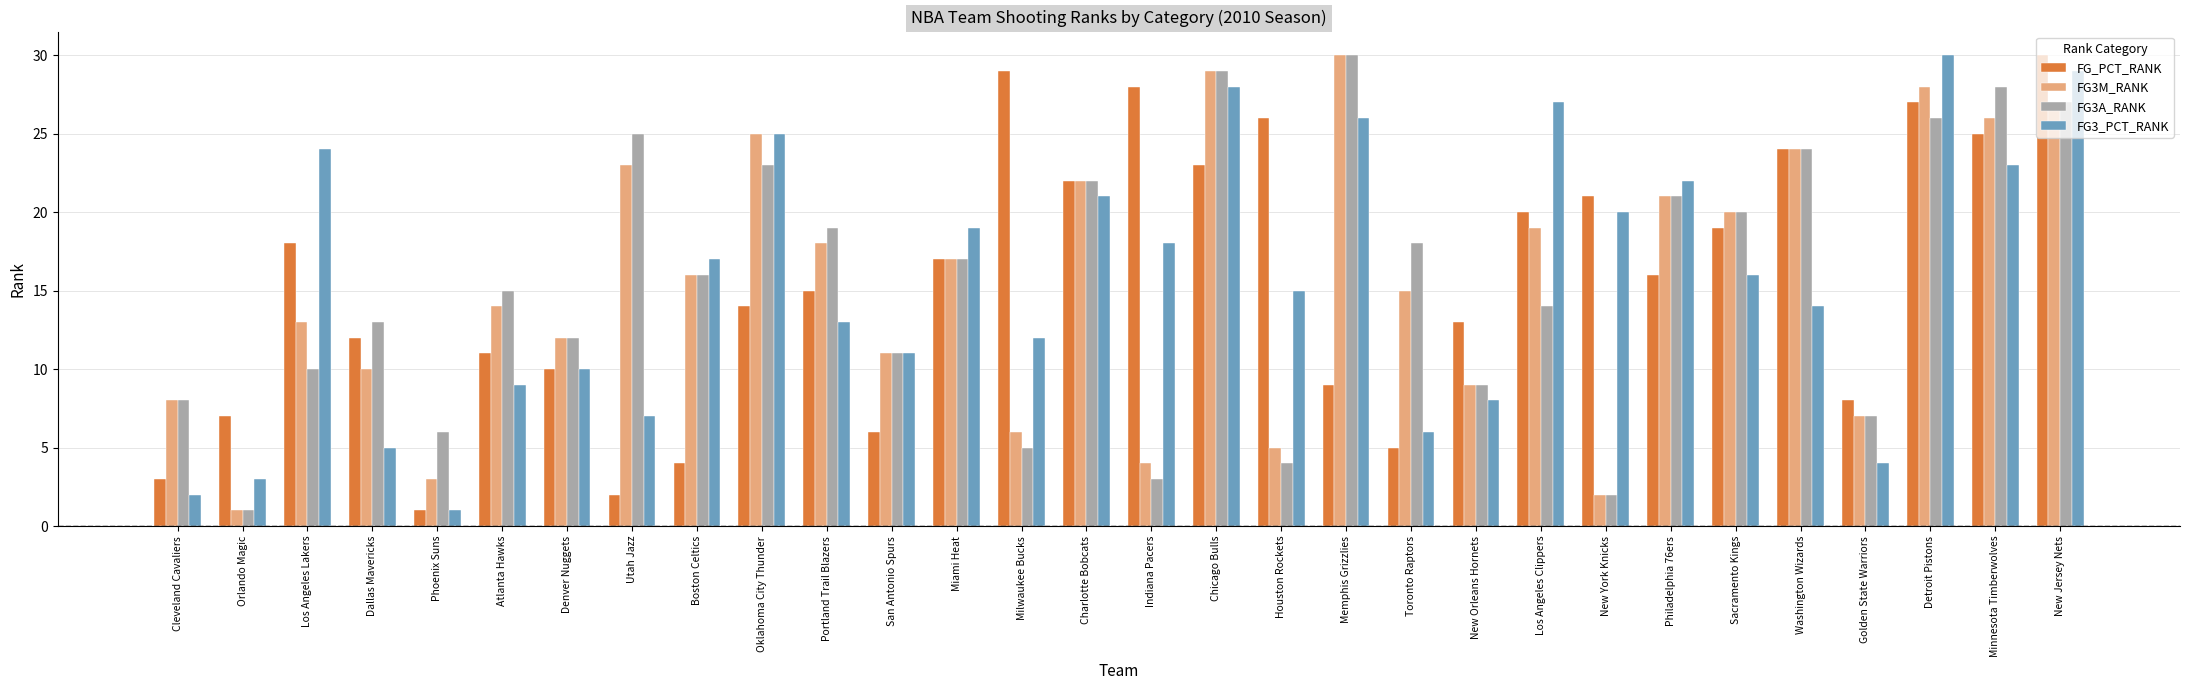

What is the difference between the highest and lowest values at Minnesota Timberwolves?

5